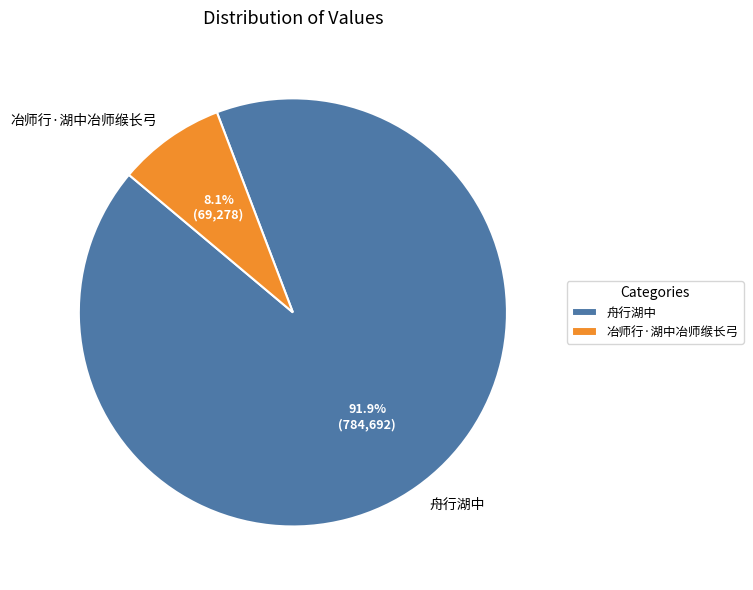

Count the number of slices in the pie.

2